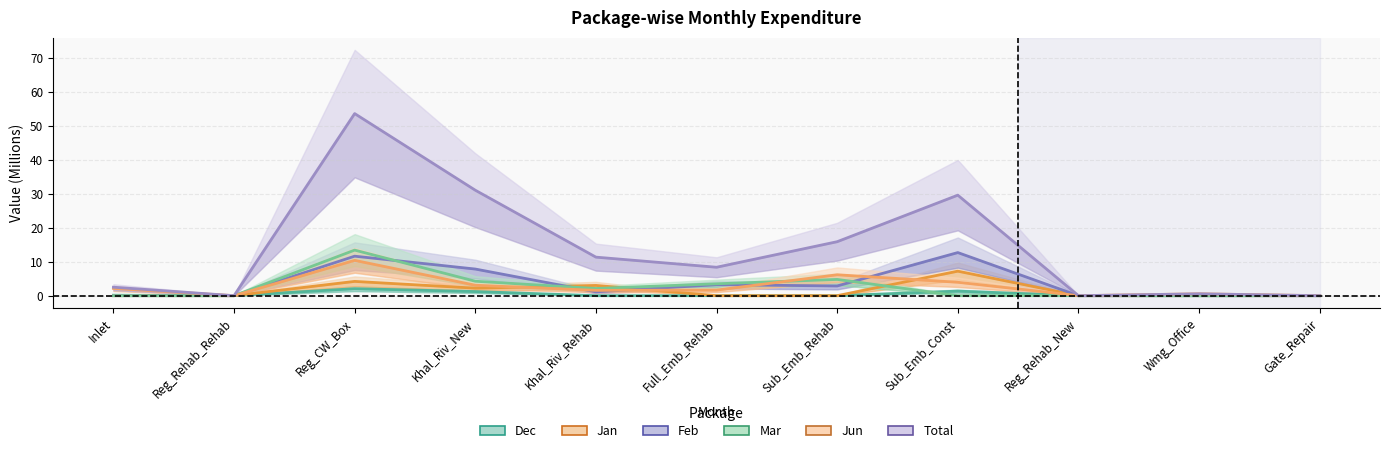

Rank the categories by Jun value from highest to lowest.

Reg_CW_Box, Sub_Emb_Rehab, Sub_Emb_Const, Khal_Riv_New, Inlet, Full_Emb_Rehab, Khal_Riv_Rehab, Wmg_Office, Reg_Rehab_Rehab, Reg_Rehab_New, Gate_Repair